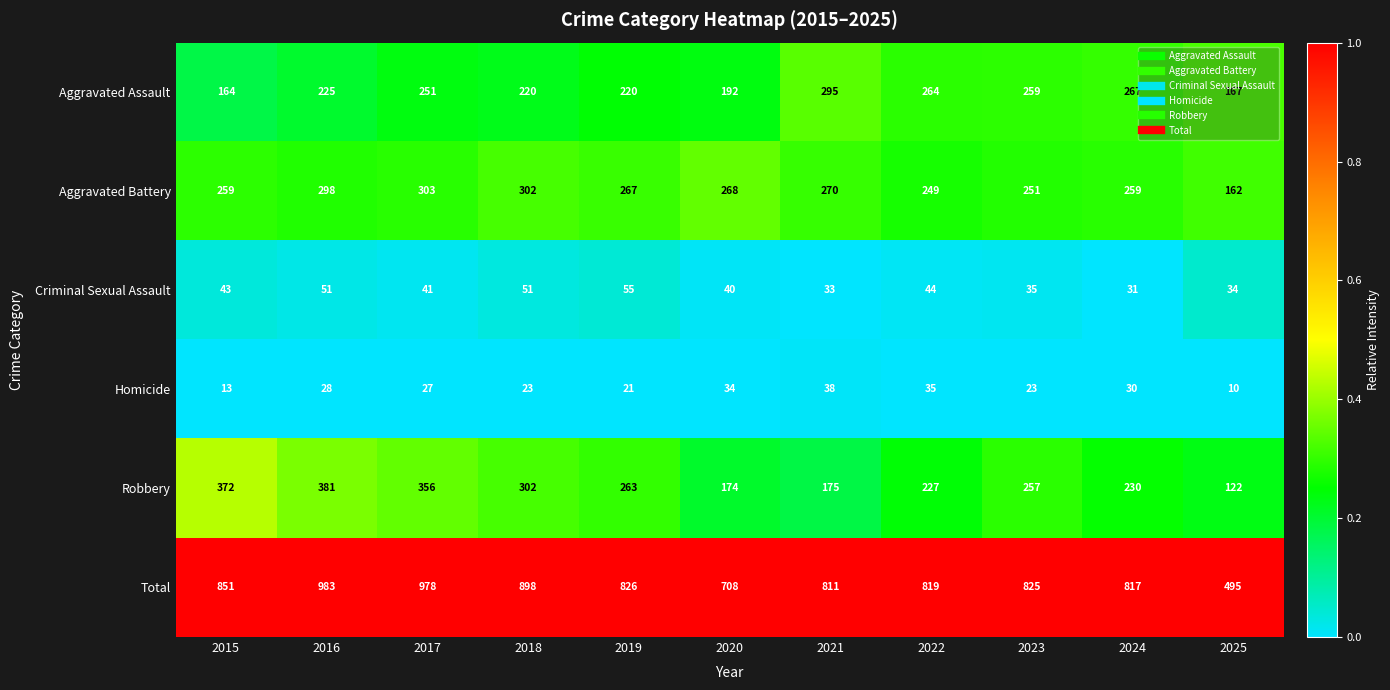

What is the difference between the second highest and second lowest values in the Homicide series?

22